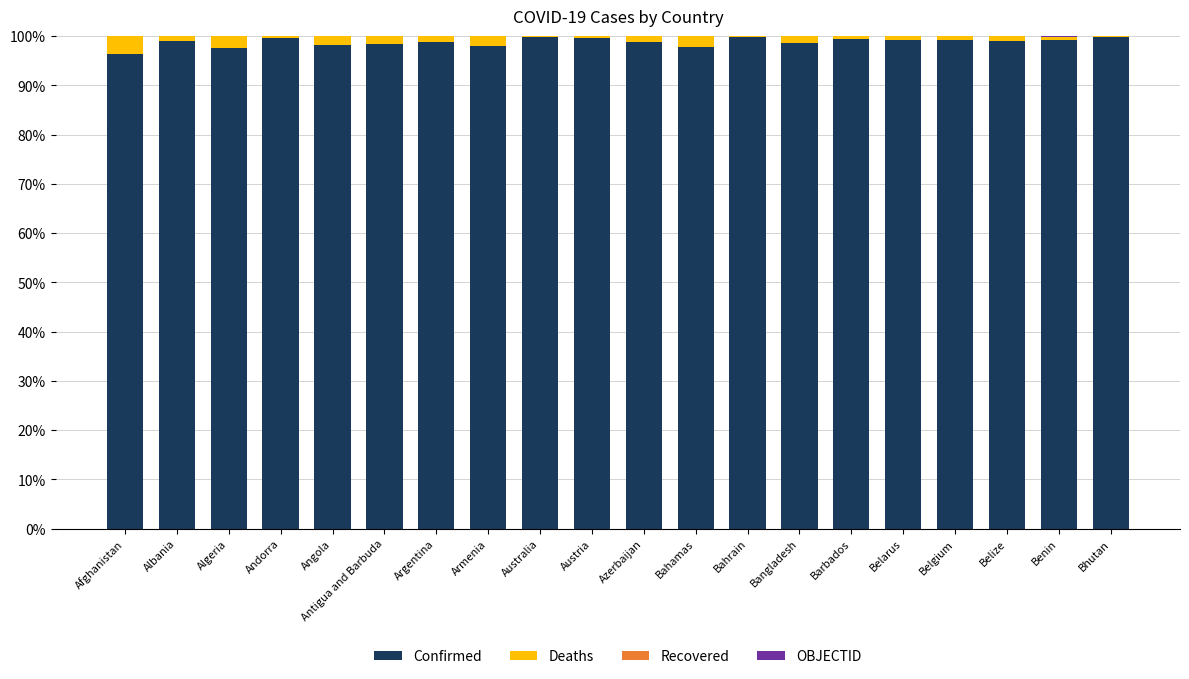

Is it true that Confirmed equals 96.4 at Afghanistan?

True